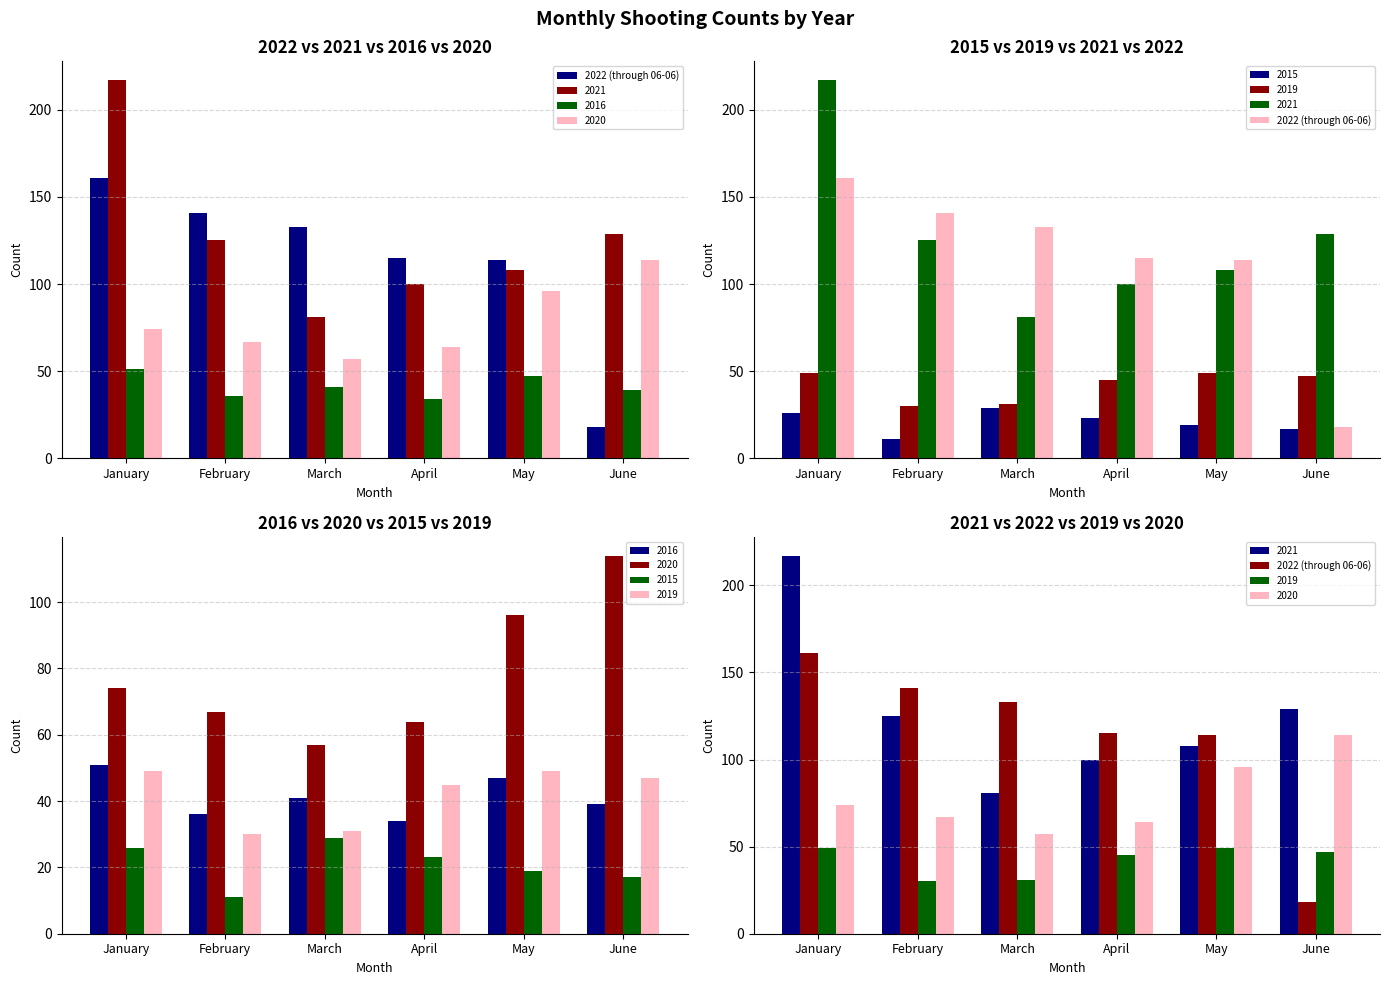

What is the value of the 2nd bar from the left?

141